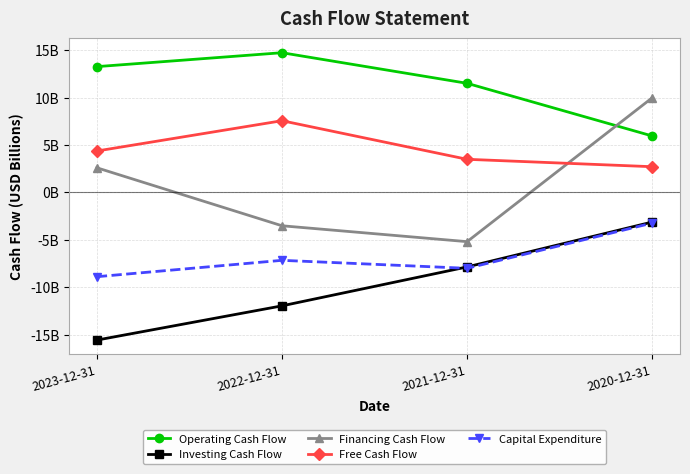

What are all the series names shown in the legend?

Operating Cash Flow, Investing Cash Flow, Financing Cash Flow, Free Cash Flow, Capital Expenditure